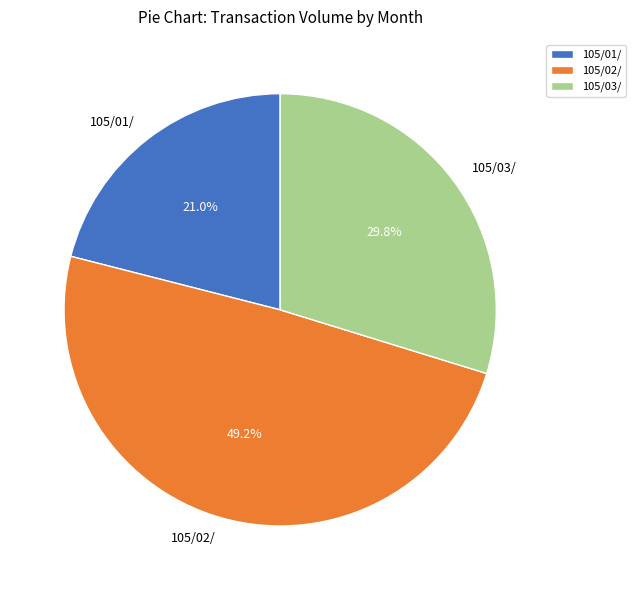

Rank the categories by value from highest to lowest.

105/02/, 105/03/, 105/01/